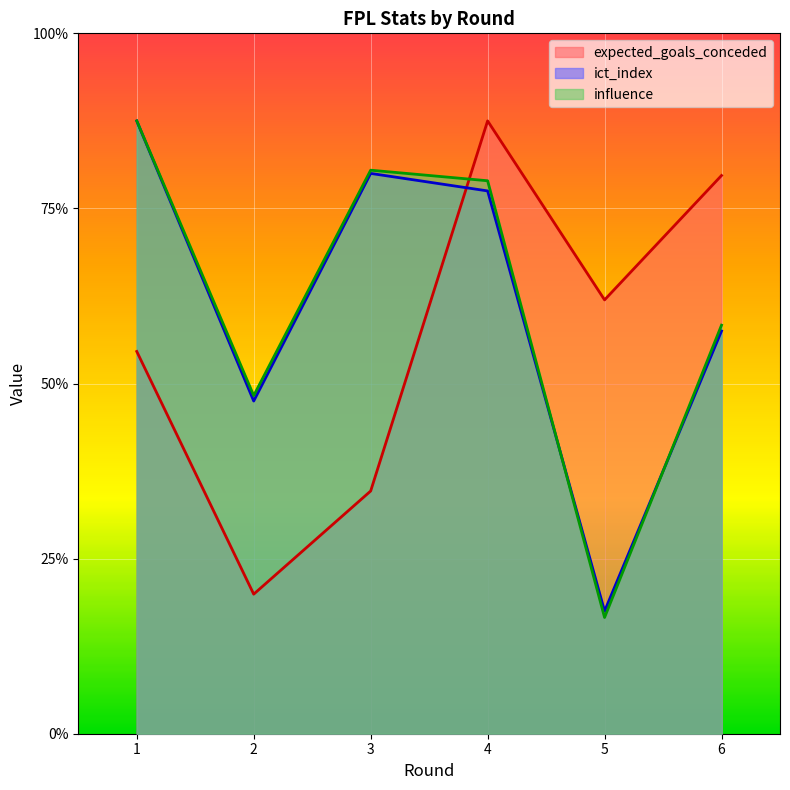

Count the number of categories in the chart.

6